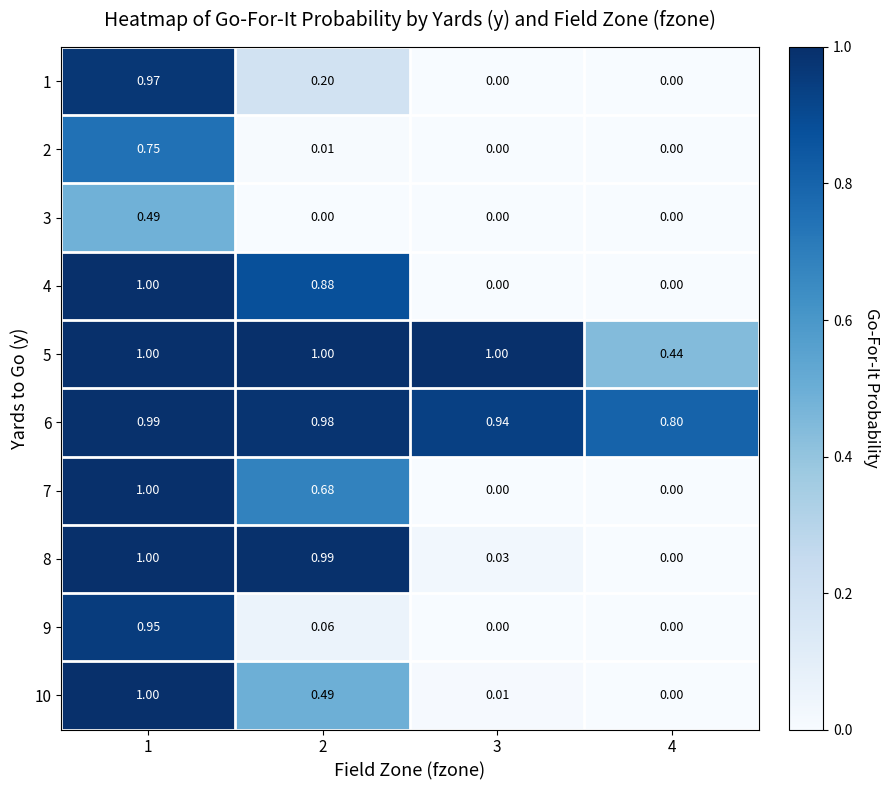

Is the value of 1 at 1 greater than the value of 4 at 3?

Yes